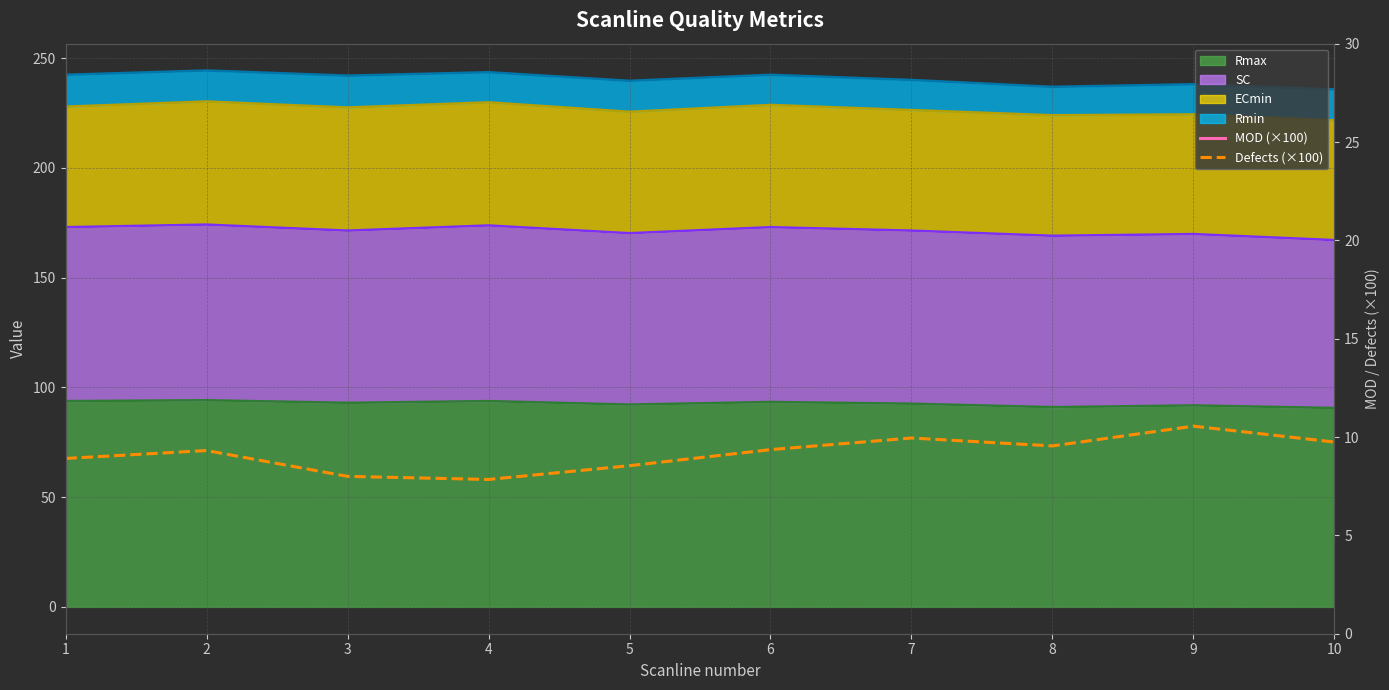

At which category does MOD (×100) reach its first local peak?

3